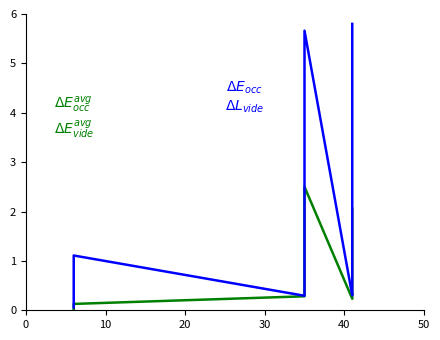

How many series are shown in this chart?

2